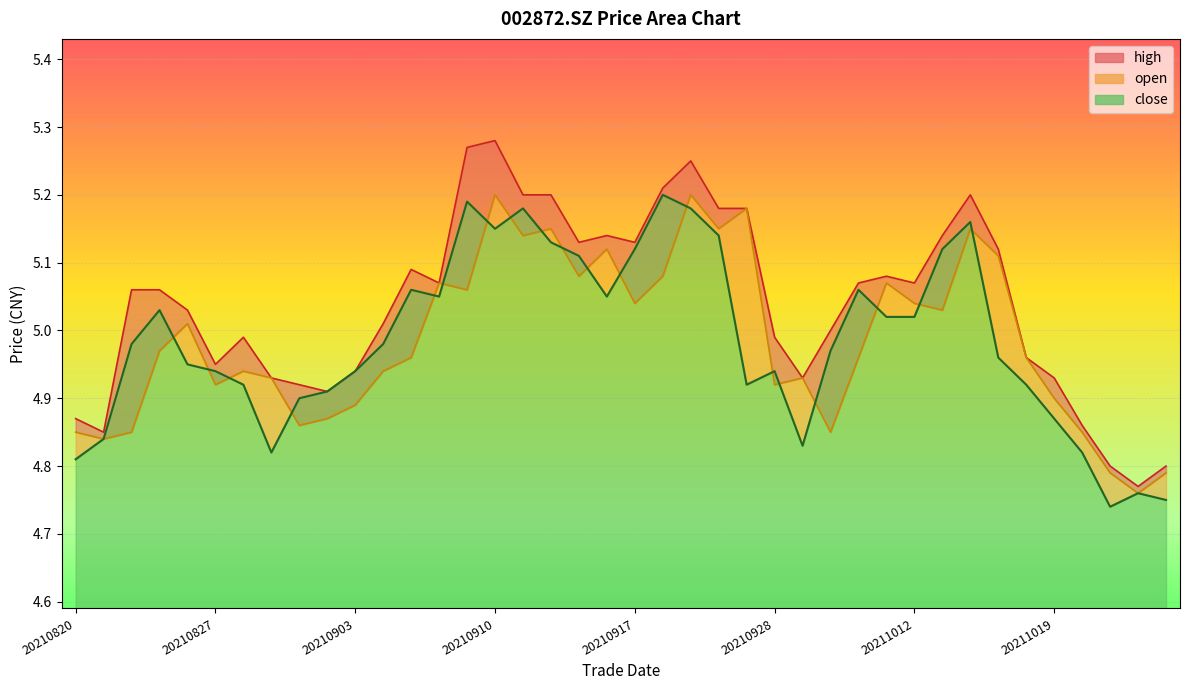

What is the smallest value displayed?

4.7